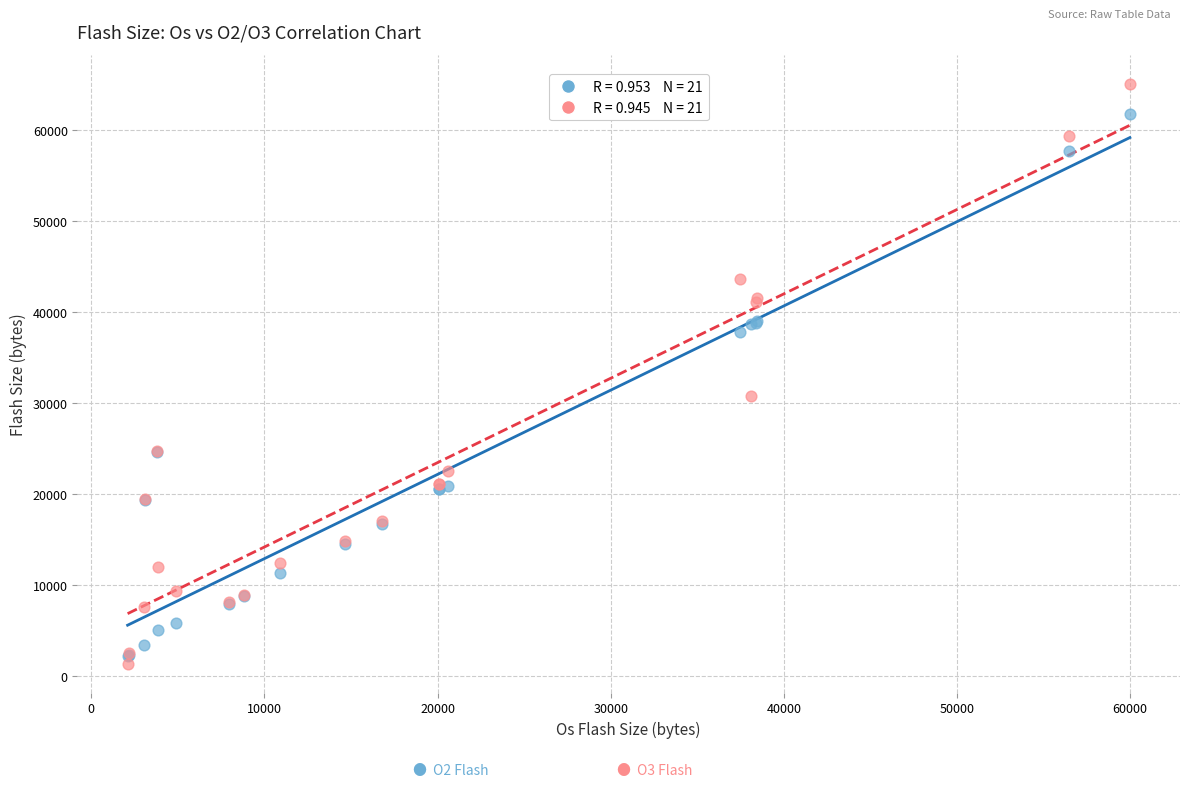

Across all series, what Y value is closest to 33252?

30820